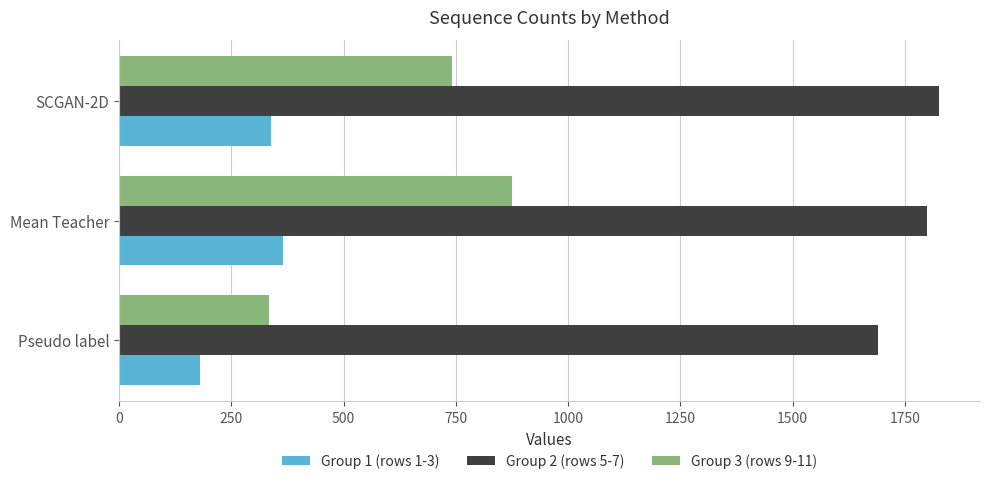

What is the average value of the Group 2 (rows 5-7) series?

1772.2